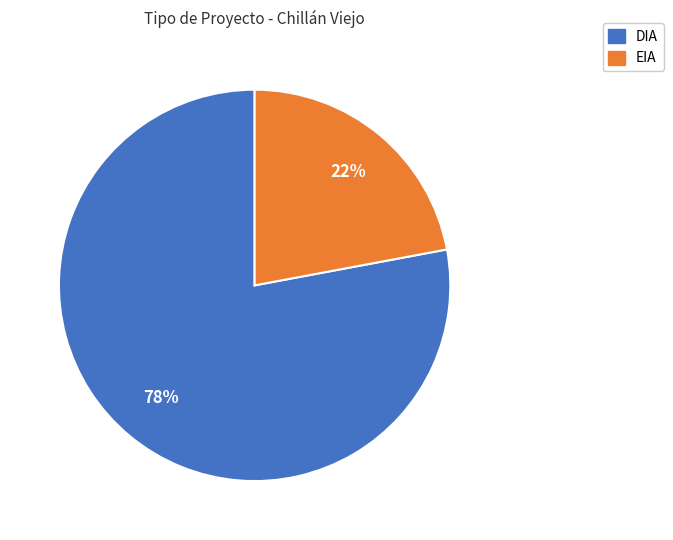

What is the majority slice?

DIA